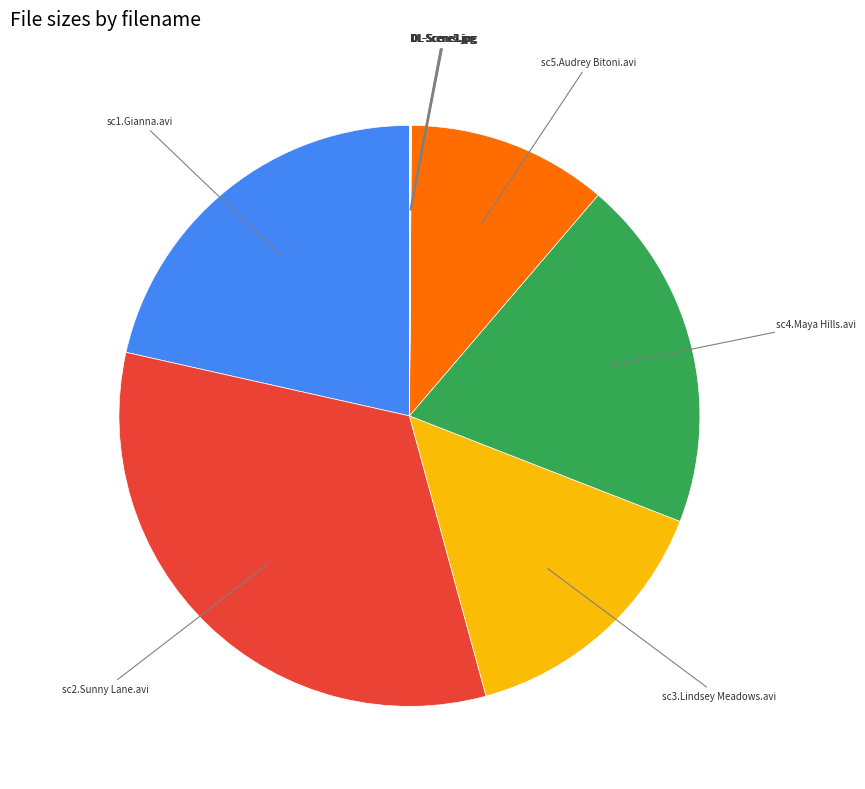

Does any single category account for the majority?

No